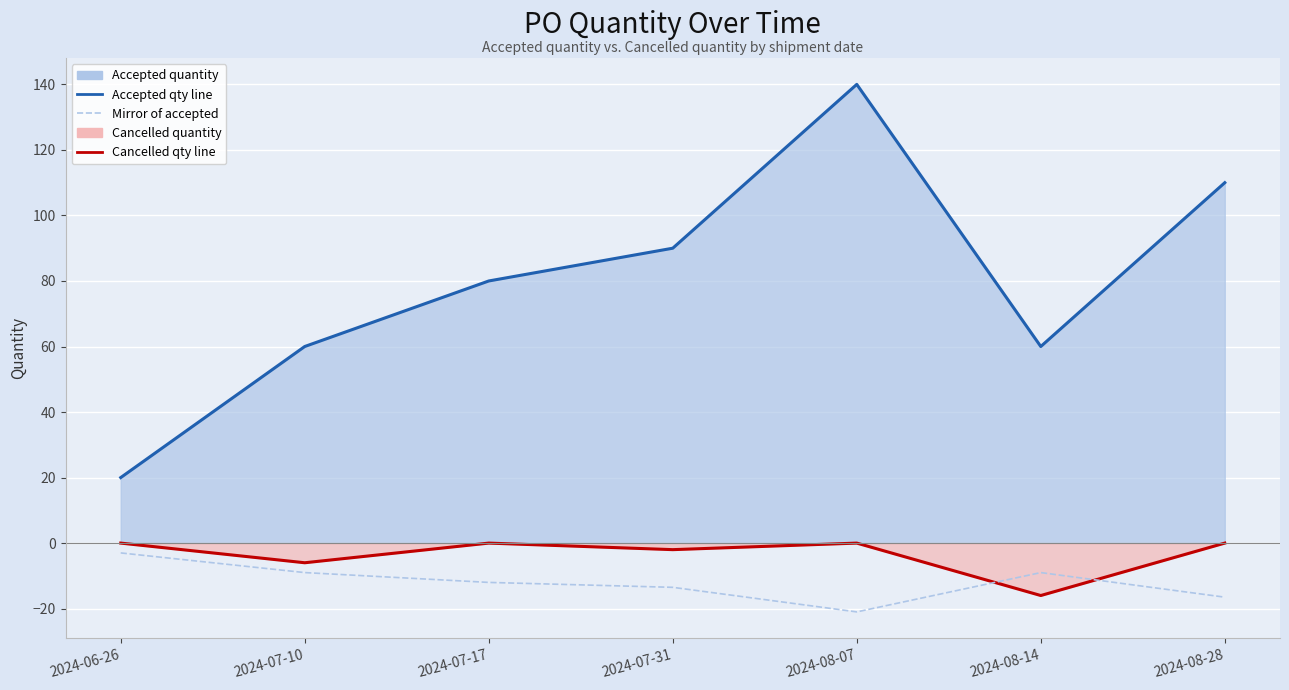

What is the label of the 4th point from the right?

2024-07-31